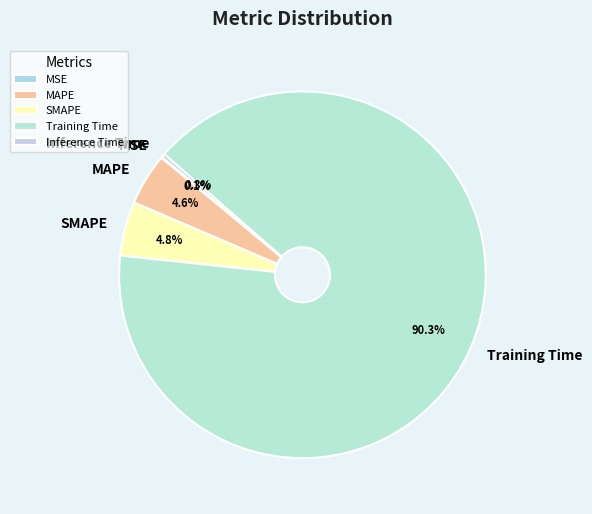

What is the majority slice?

Training Time